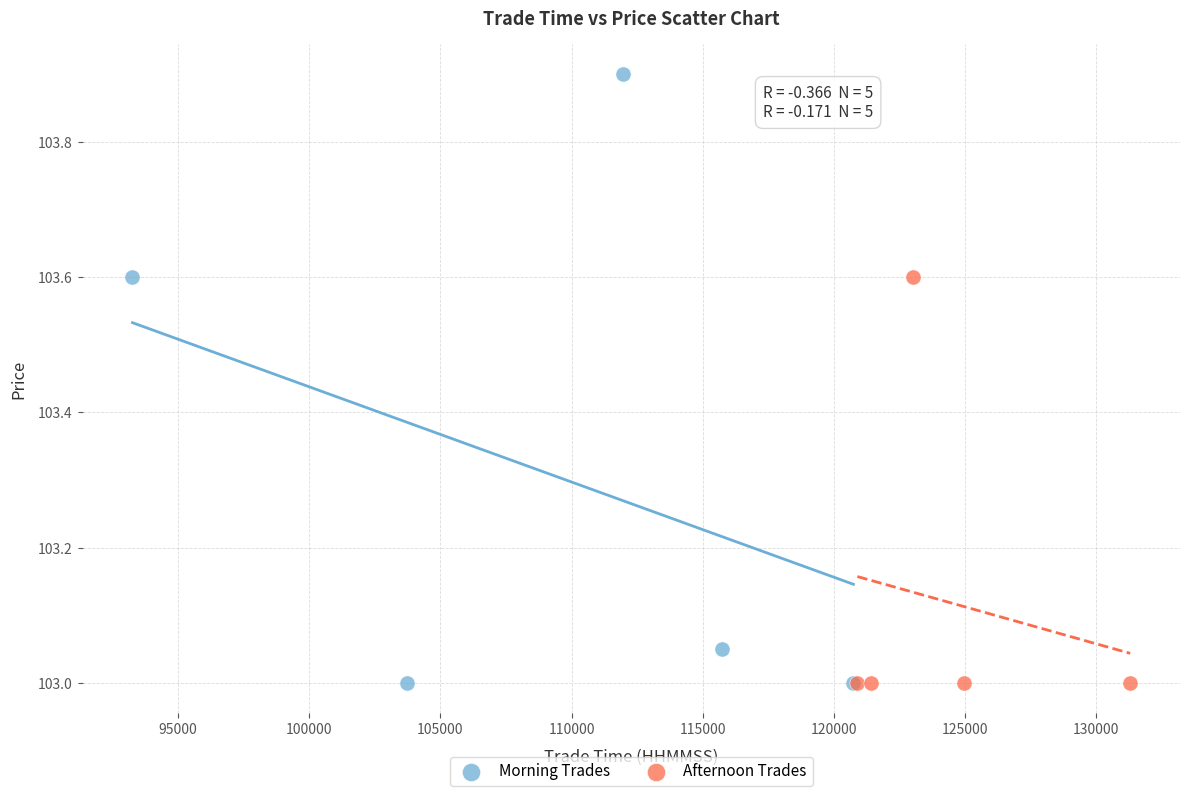

Which series contains the highest Y value?

Morning Trades